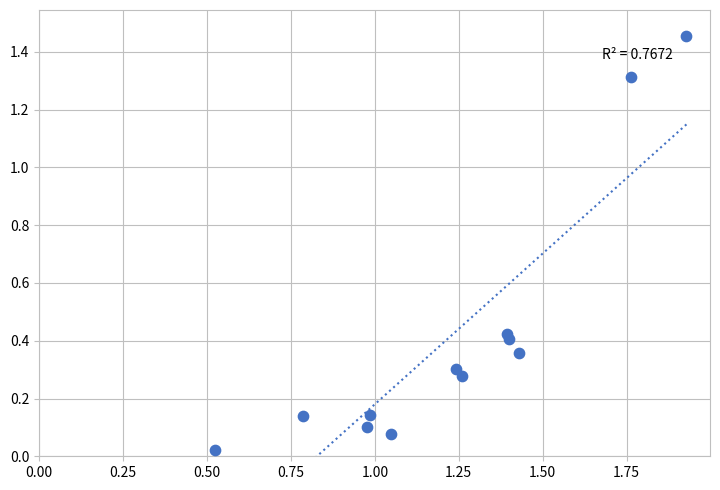

What is the range of Y values (max minus min)?

1.4